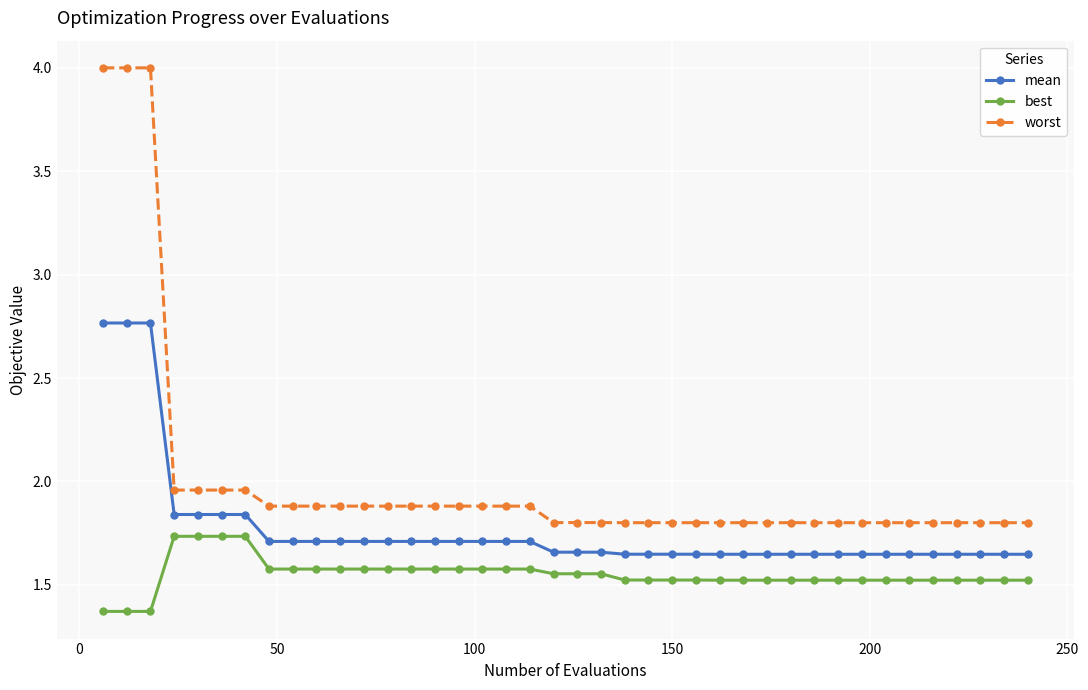

What are all the series names shown in the legend?

mean, best, worst